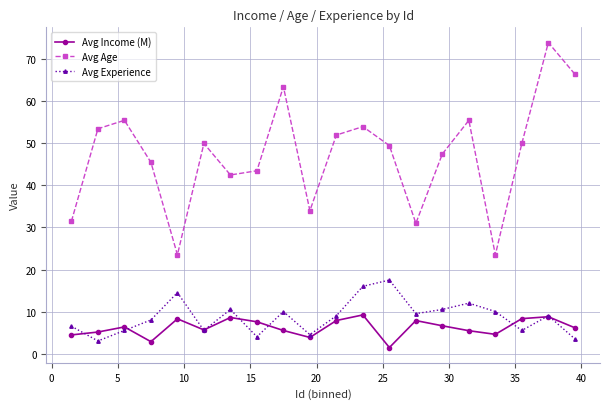

At how many categories does at least one series exceed 26?

18